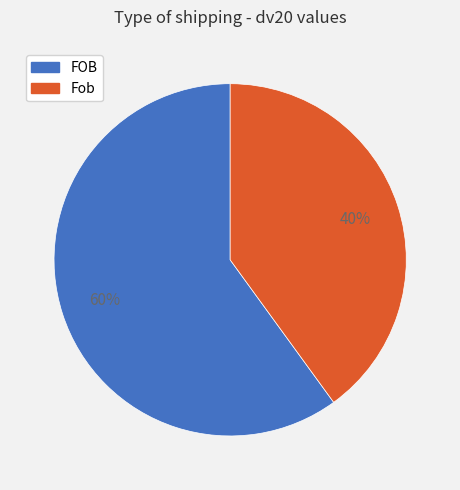

To the nearest percent, what portion does Fob represent?

40%